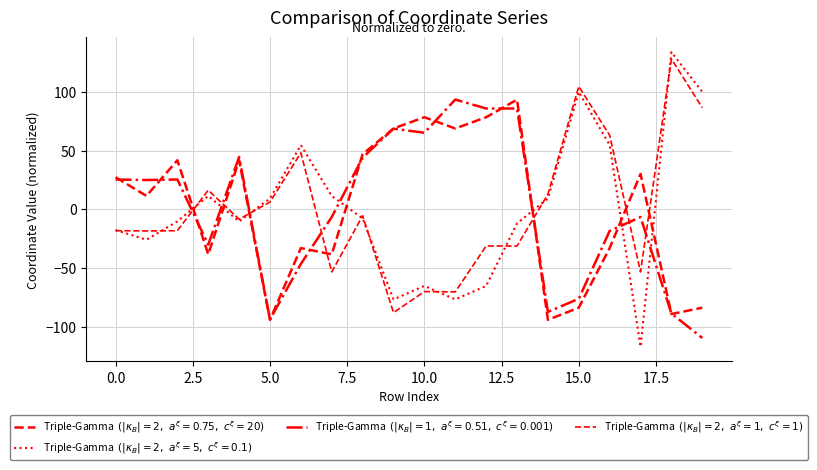

Is this an area chart (filled region under the line)?

No